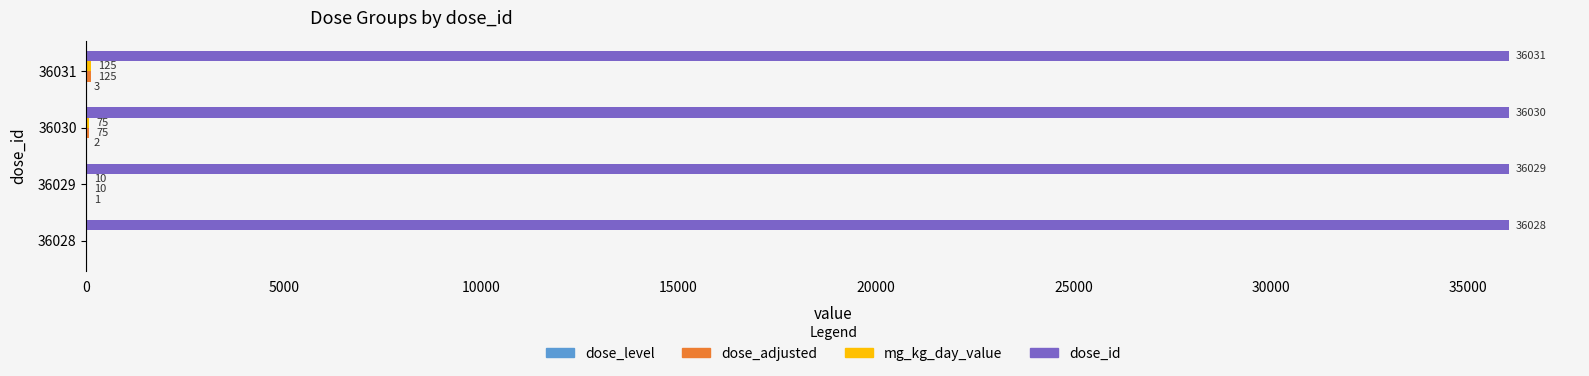

Is it true that dose_id equals 55039 at 36031?

False